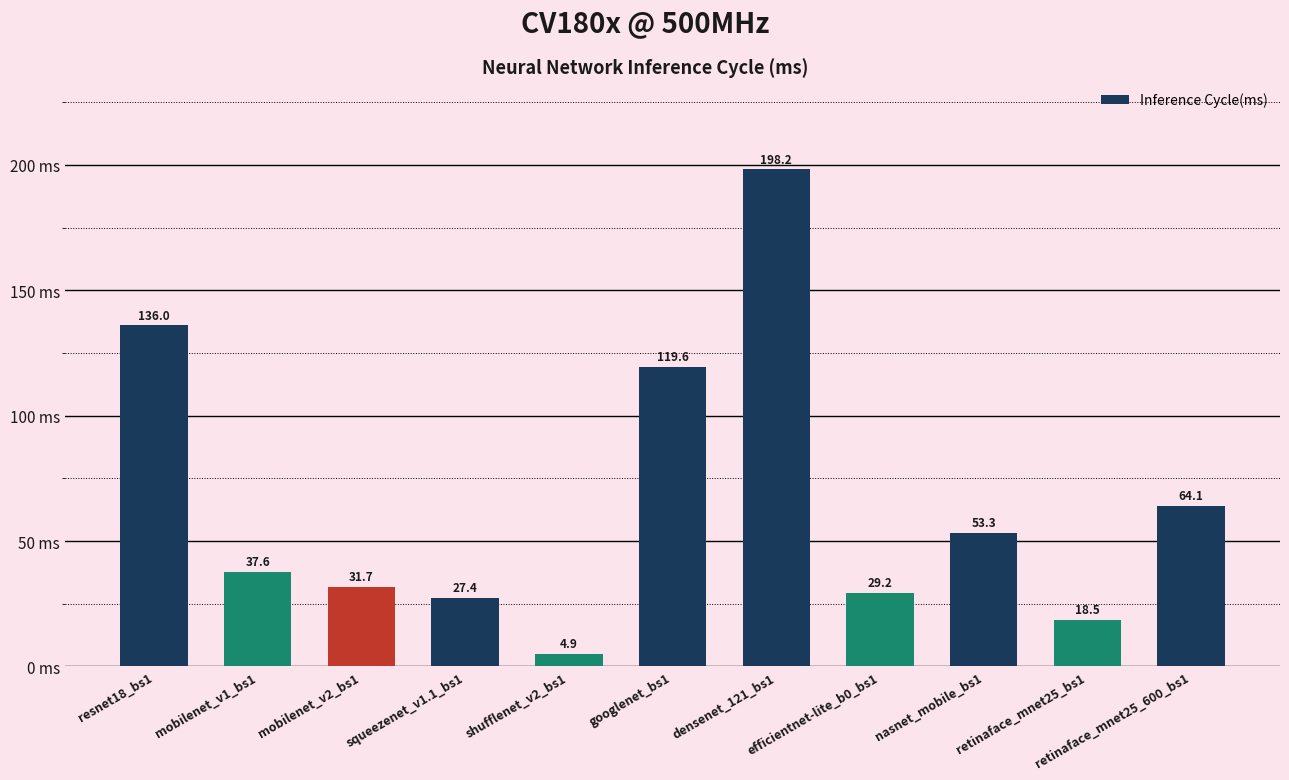

The value at nasnet_mobile_bs1 is 53.3. True or false?

True